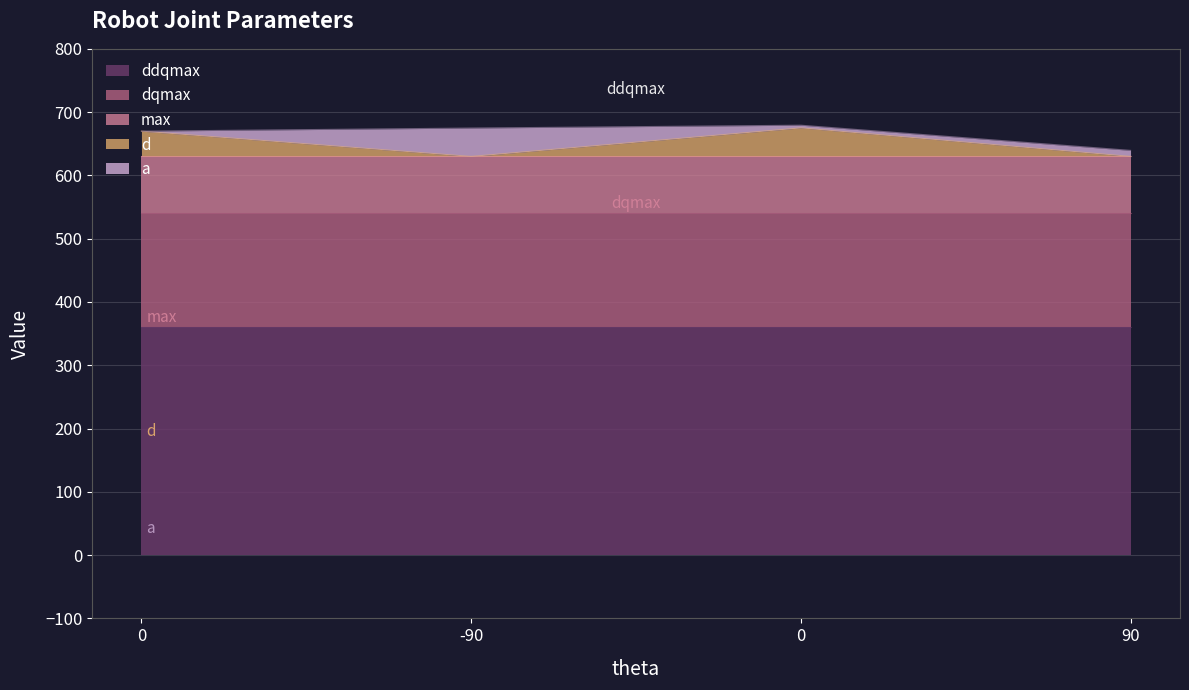

What is the lowest value of the dqmax series?

180.0